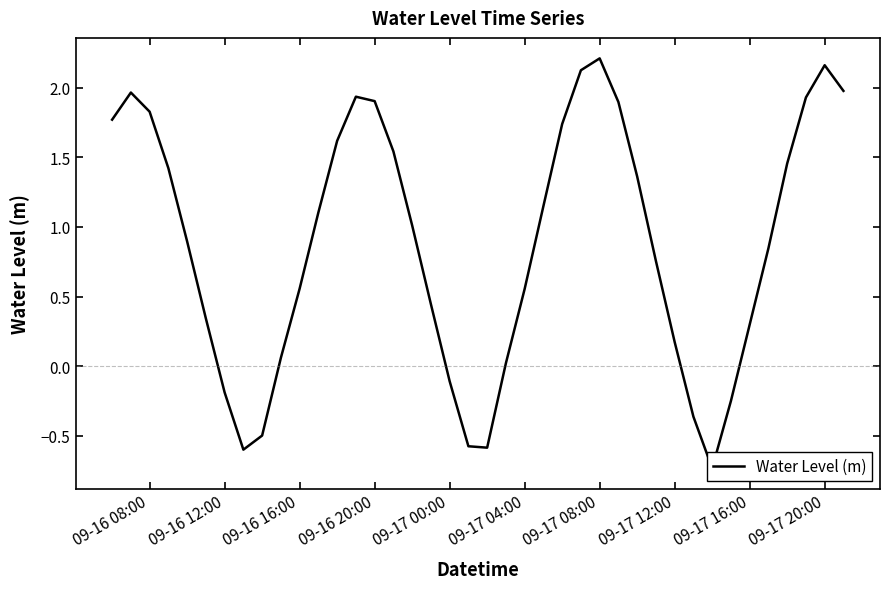

What is the minimum value shown in the chart?

-0.7